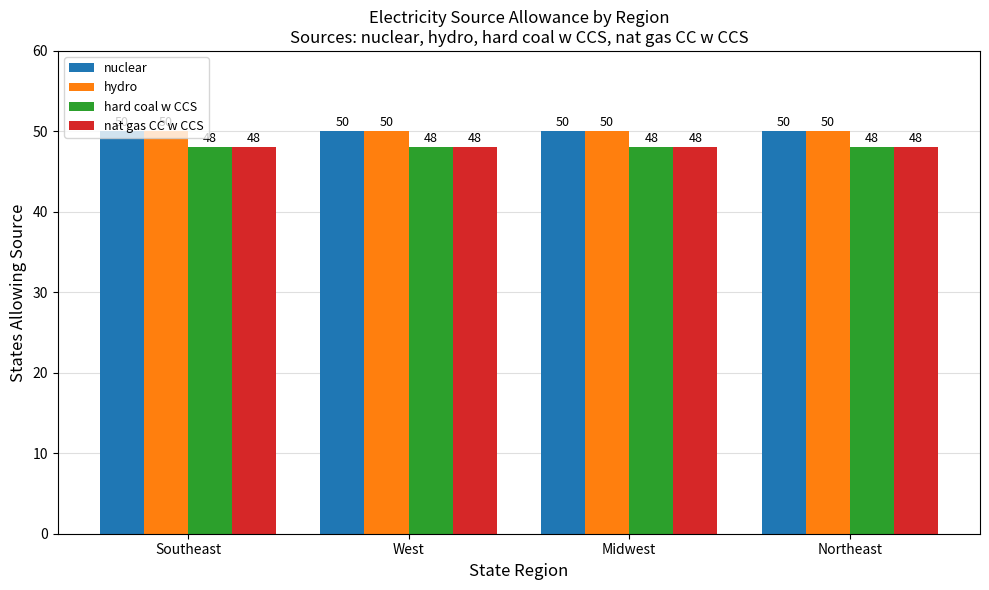

Are the bars grouped side by side (vs. stacked)?

Yes